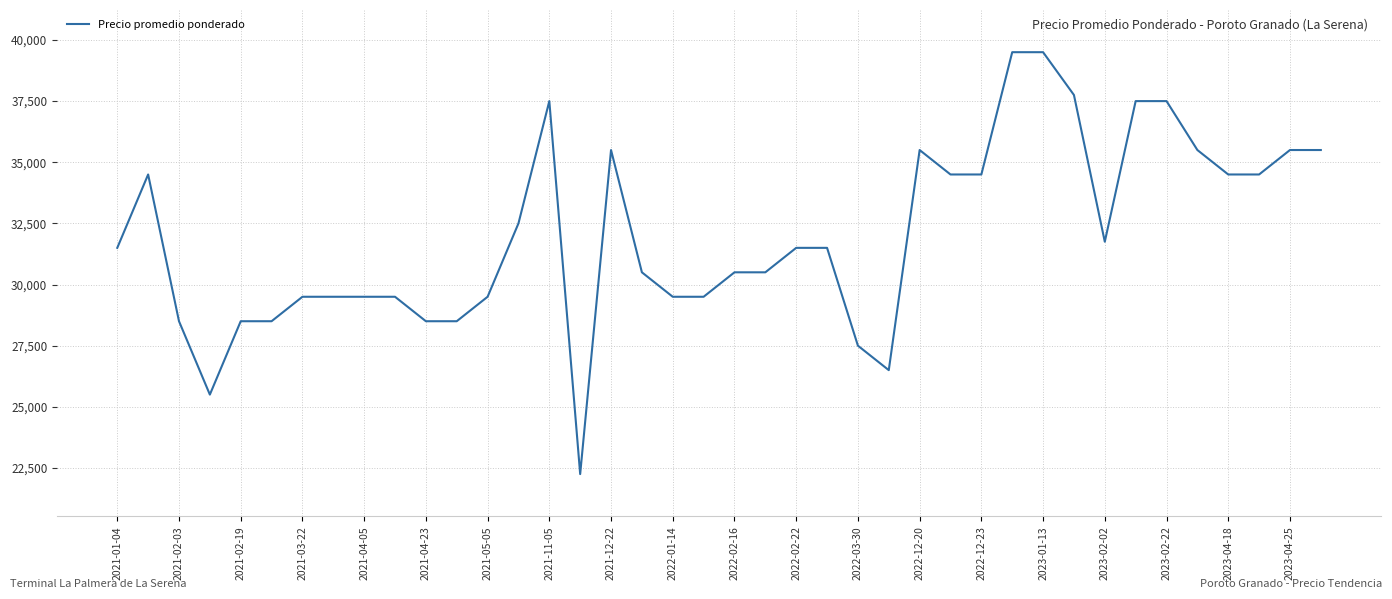

How many values are below 31500?

19